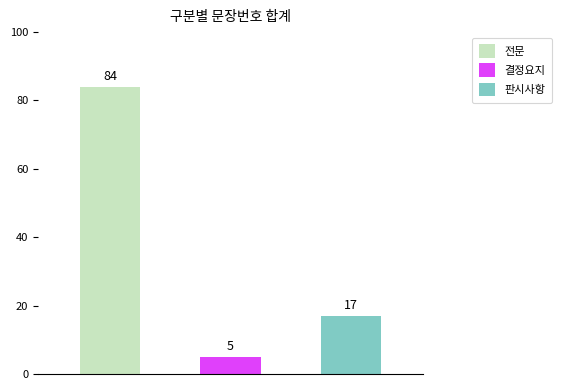

What is the approximate value at 전문?

84